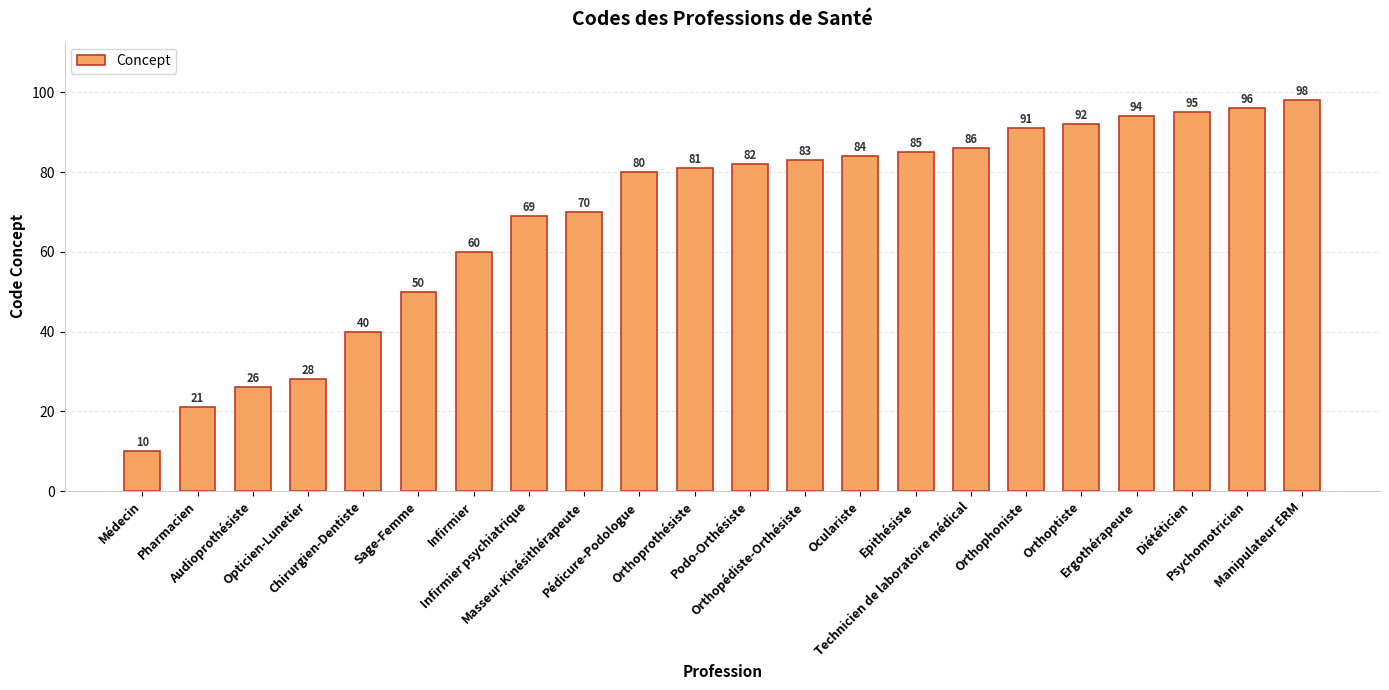

List the labels in order of value, smallest first.

Médecin, Pharmacien, Audioprothésiste, Opticien-Lunetier, Chirurgien-Dentiste, Sage-Femme, Infirmier, Infirmier psychiatrique, Masseur-Kinésithérapeute, Pédicure-Podologue, Orthoprothésiste, Podo-Orthésiste, Orthopédiste-Orthésiste, Oculariste, Epithésiste, Technicien de laboratoire médical, Orthophoniste, Orthoptiste, Ergothérapeute, Diététicien, Psychomotricien, Manipulateur ERM